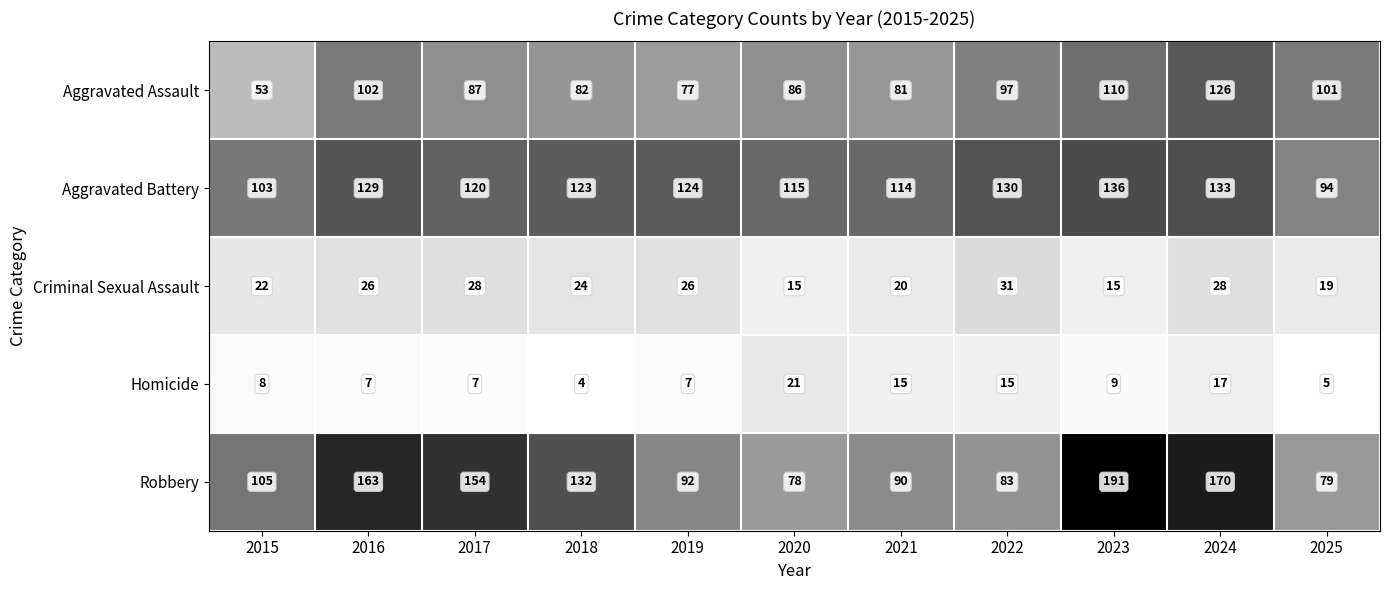

What is the greatest value displayed?

191